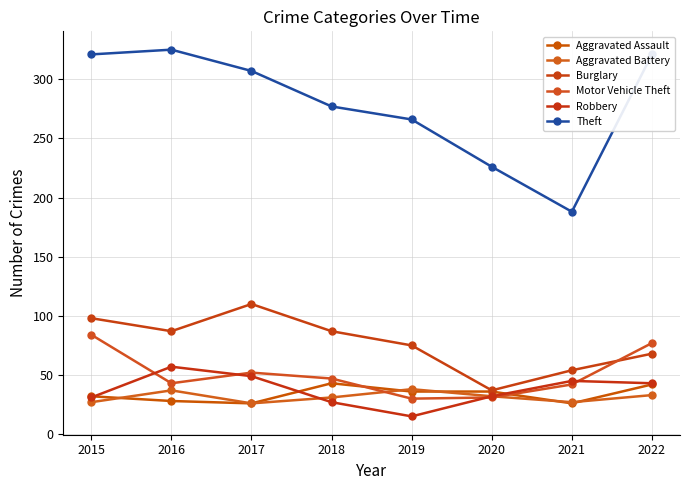

Which label corresponds to the largest value in the chart?

2016